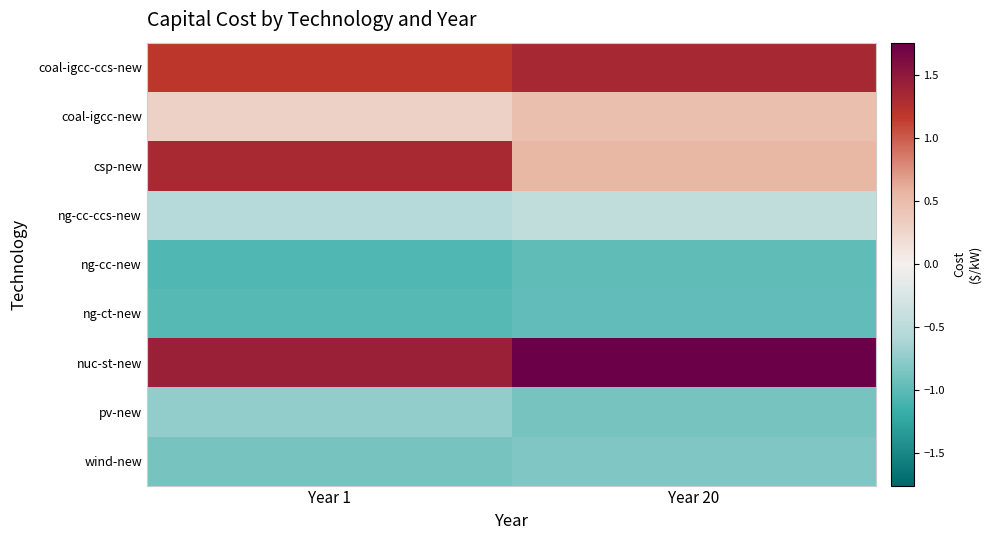

Reading left to right, extract all data points from this chart.

coal-igcc-ccs-new: Year 1=1.2	Year 20=1.3
coal-igcc-new: Year 1=0.3	Year 20=0.5
csp-new: Year 1=1.3	Year 20=0.5
ng-cc-ccs-new: Year 1=-0.5	Year 20=-0.5
ng-cc-new: Year 1=-1.0	Year 20=-1.0
ng-ct-new: Year 1=-1.0	Year 20=-1.0
nuc-st-new: Year 1=1.4	Year 20=1.8
pv-new: Year 1=-0.7	Year 20=-0.9
wind-new: Year 1=-0.9	Year 20=-0.8